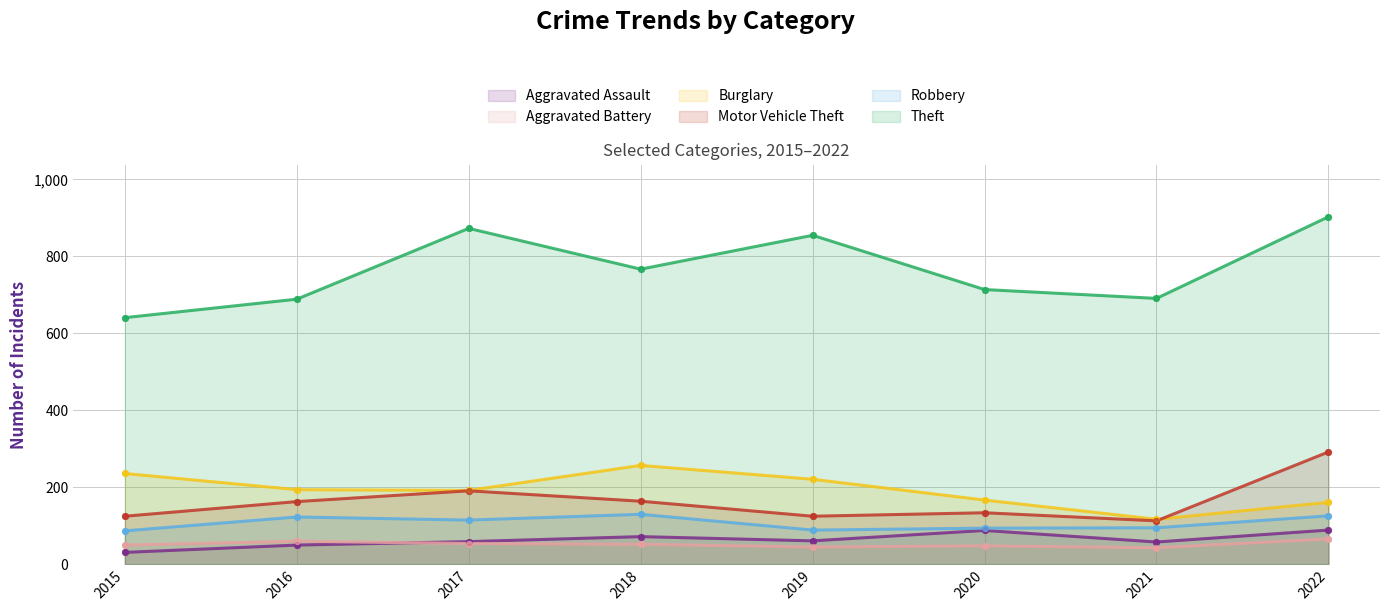

What are all the series names shown in the legend?

Aggravated Assault, Aggravated Battery, Burglary, Motor Vehicle Theft, Robbery, Theft